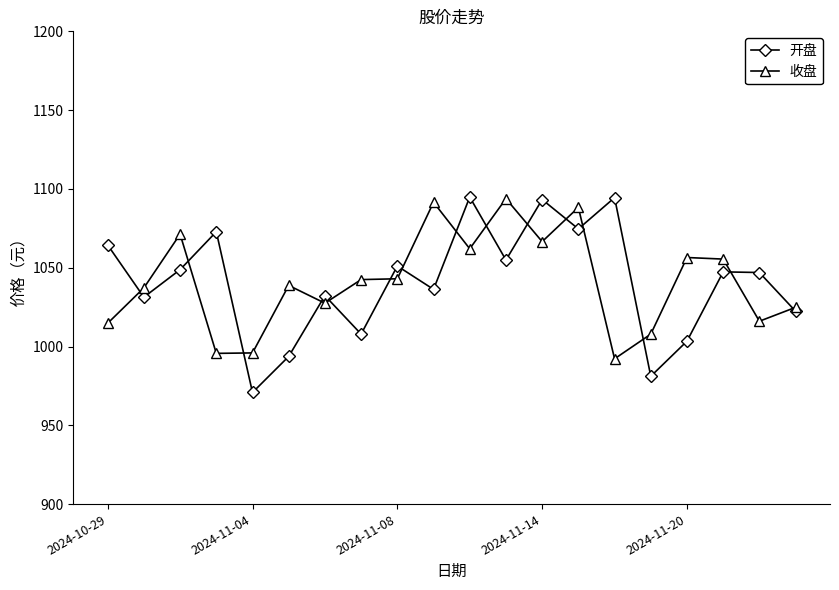

What is the value of the 开盘 point at the 19th from the left?

1047.0